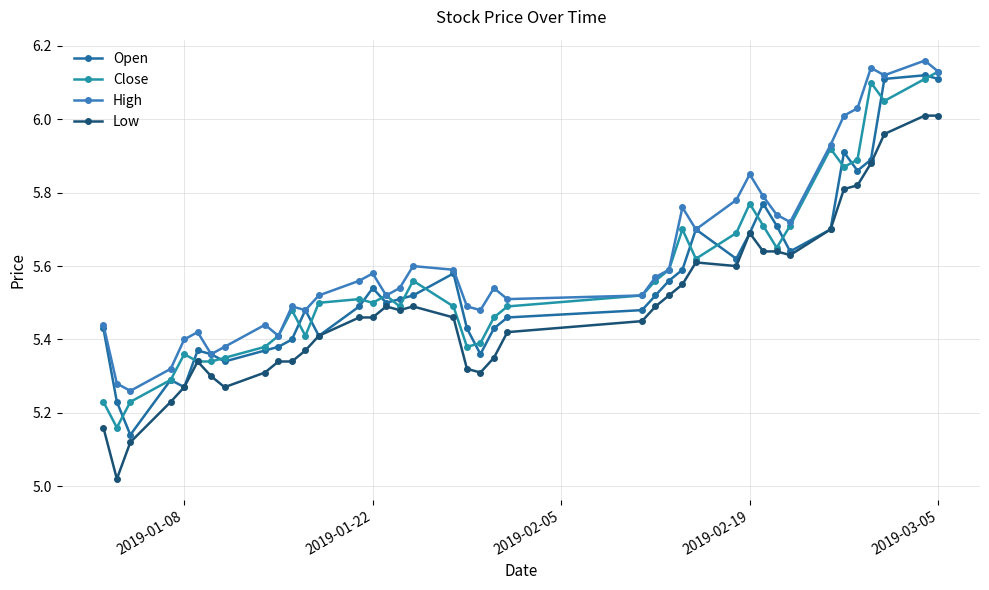

What is the highest value of the Low series?

6.0